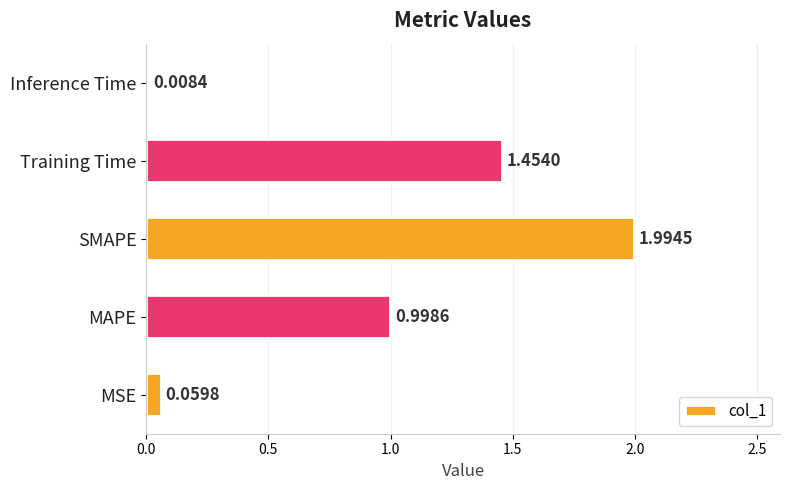

Rank the categories by value from lowest to highest.

Inference Time, MSE, MAPE, Training Time, SMAPE